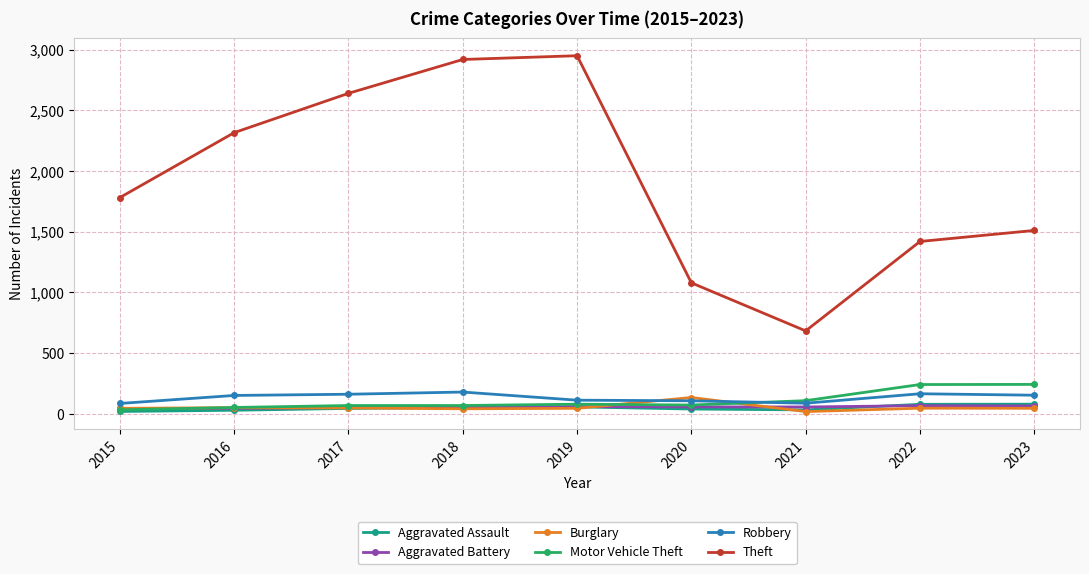

True or false: Theft and Burglary cross at least once.

False